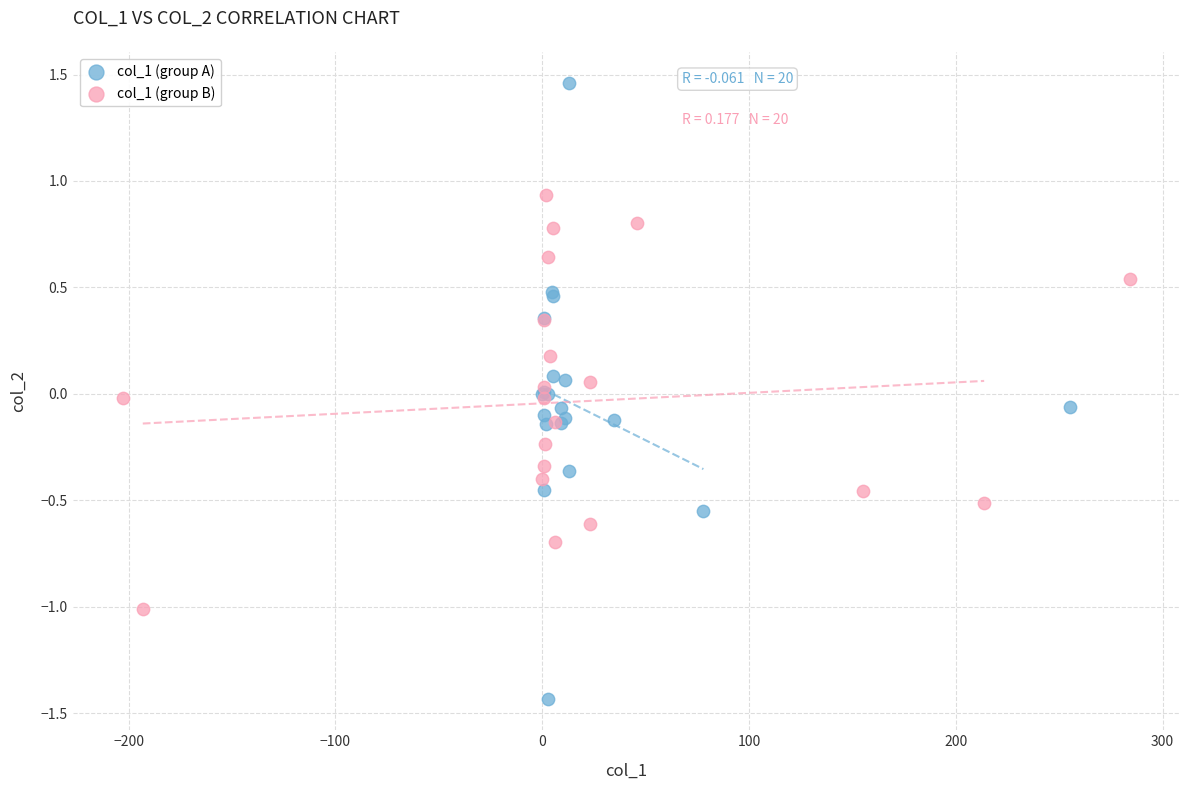

Which series reaches the maximum Y coordinate?

col_1 (group A)